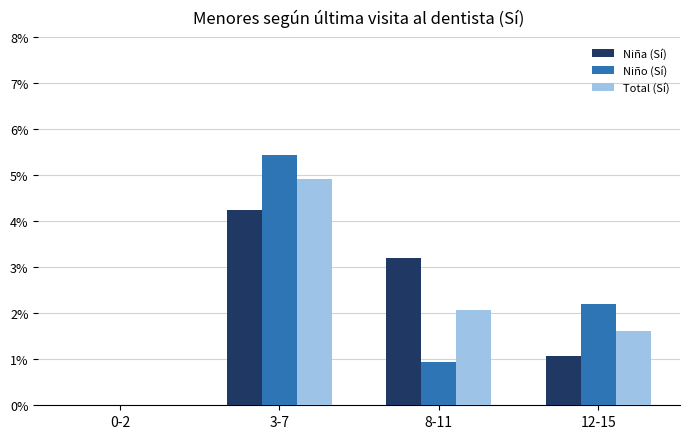

The value of Niña (Sí) at 3-7 is 4.2. True or false?

True